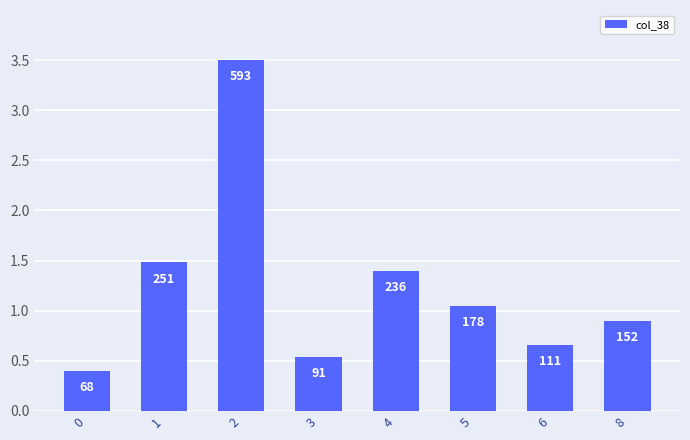

What is the value of the 3rd bar from the left?

3.5